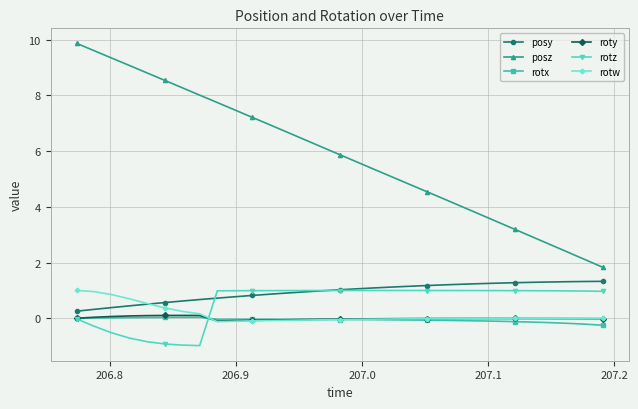

What is the value of the posz point at the 18th from the left?

5.3